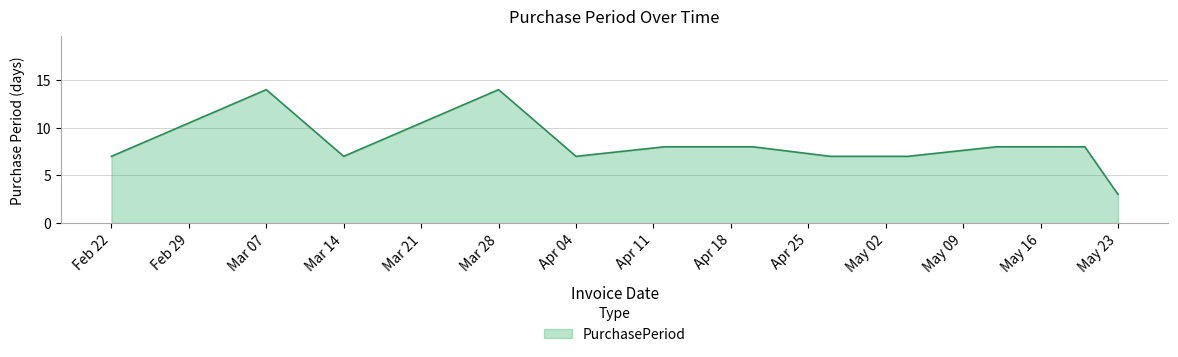

What is the difference between the maximum and minimum values?

11